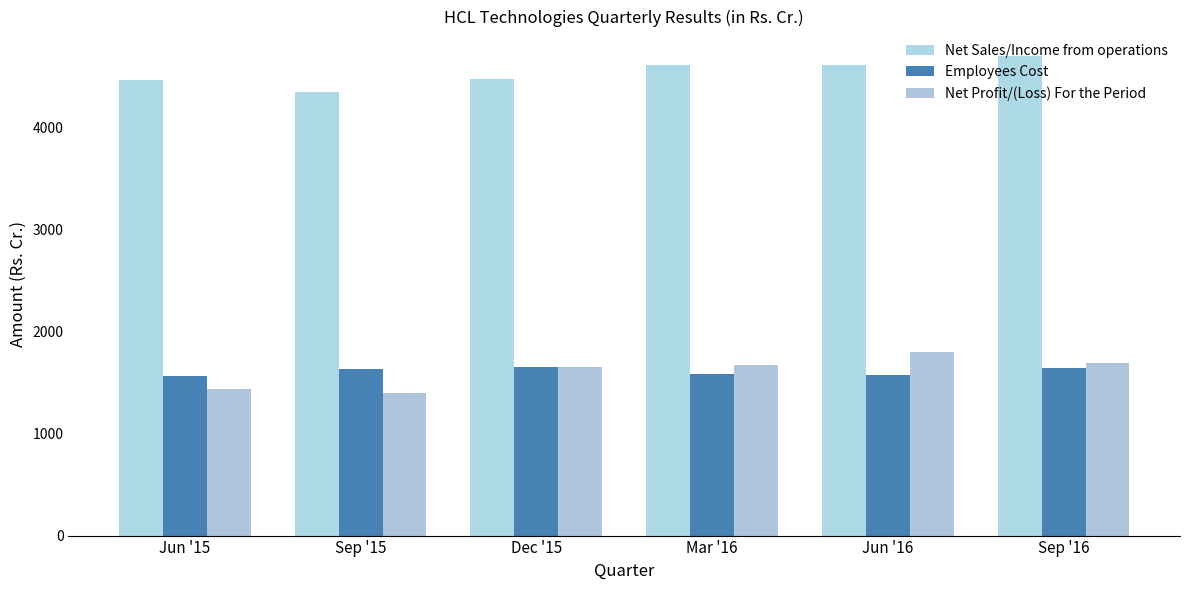

Does the chart contain stacked bars?

No